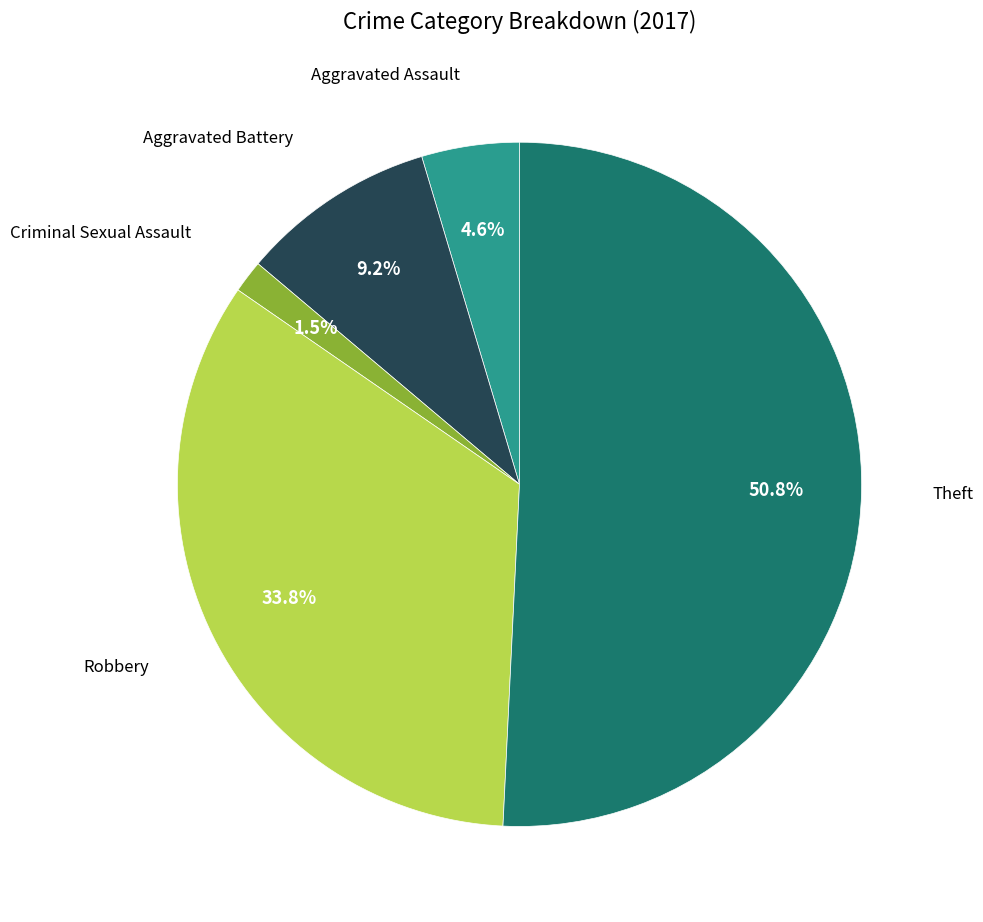

Is there a majority slice in this chart?

Yes